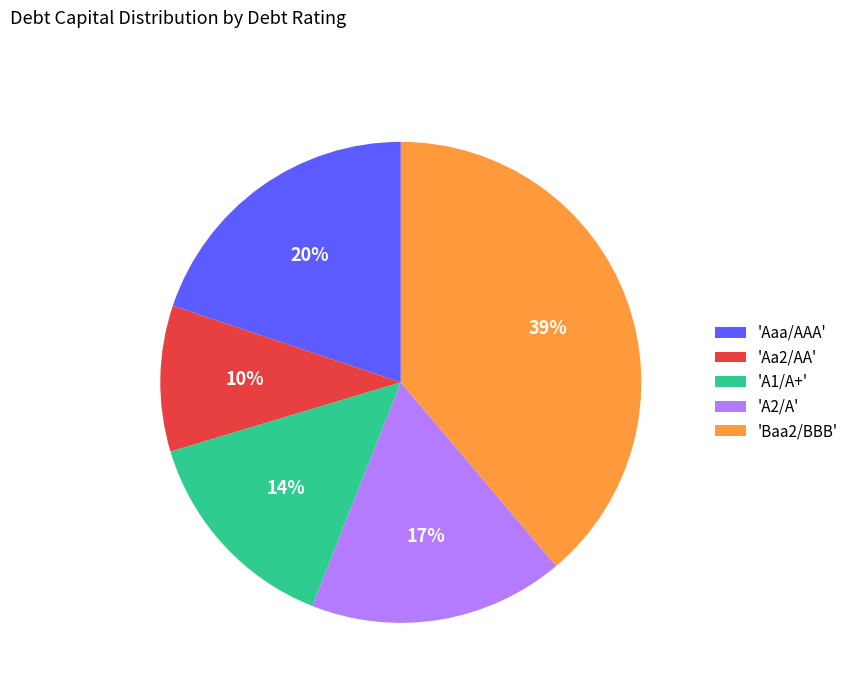

To the nearest percent, what is the average slice percentage?

20%